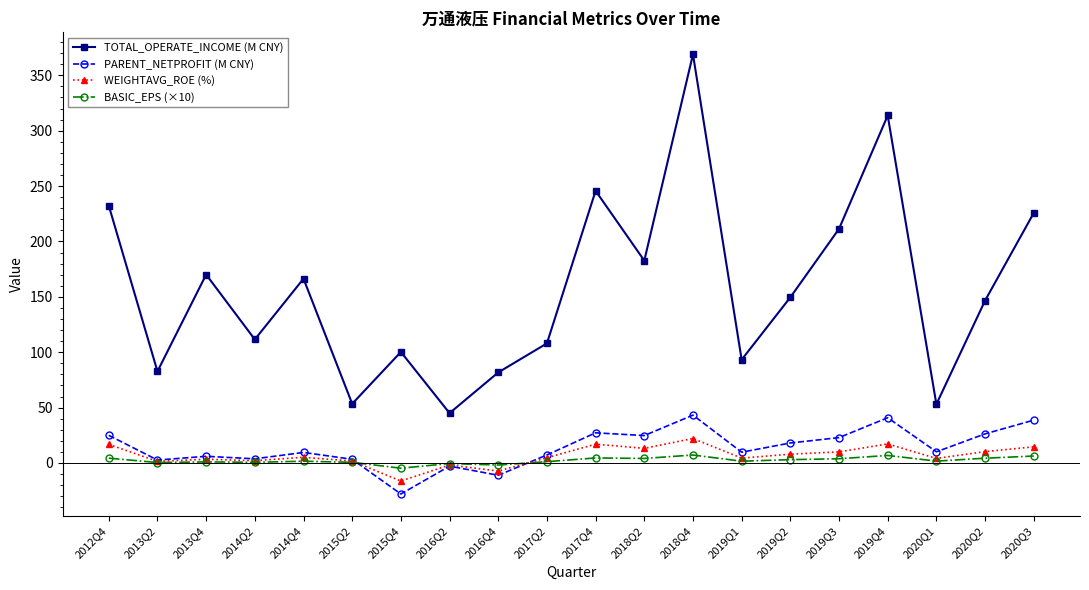

What is the maximum value shown in the chart?

368.9